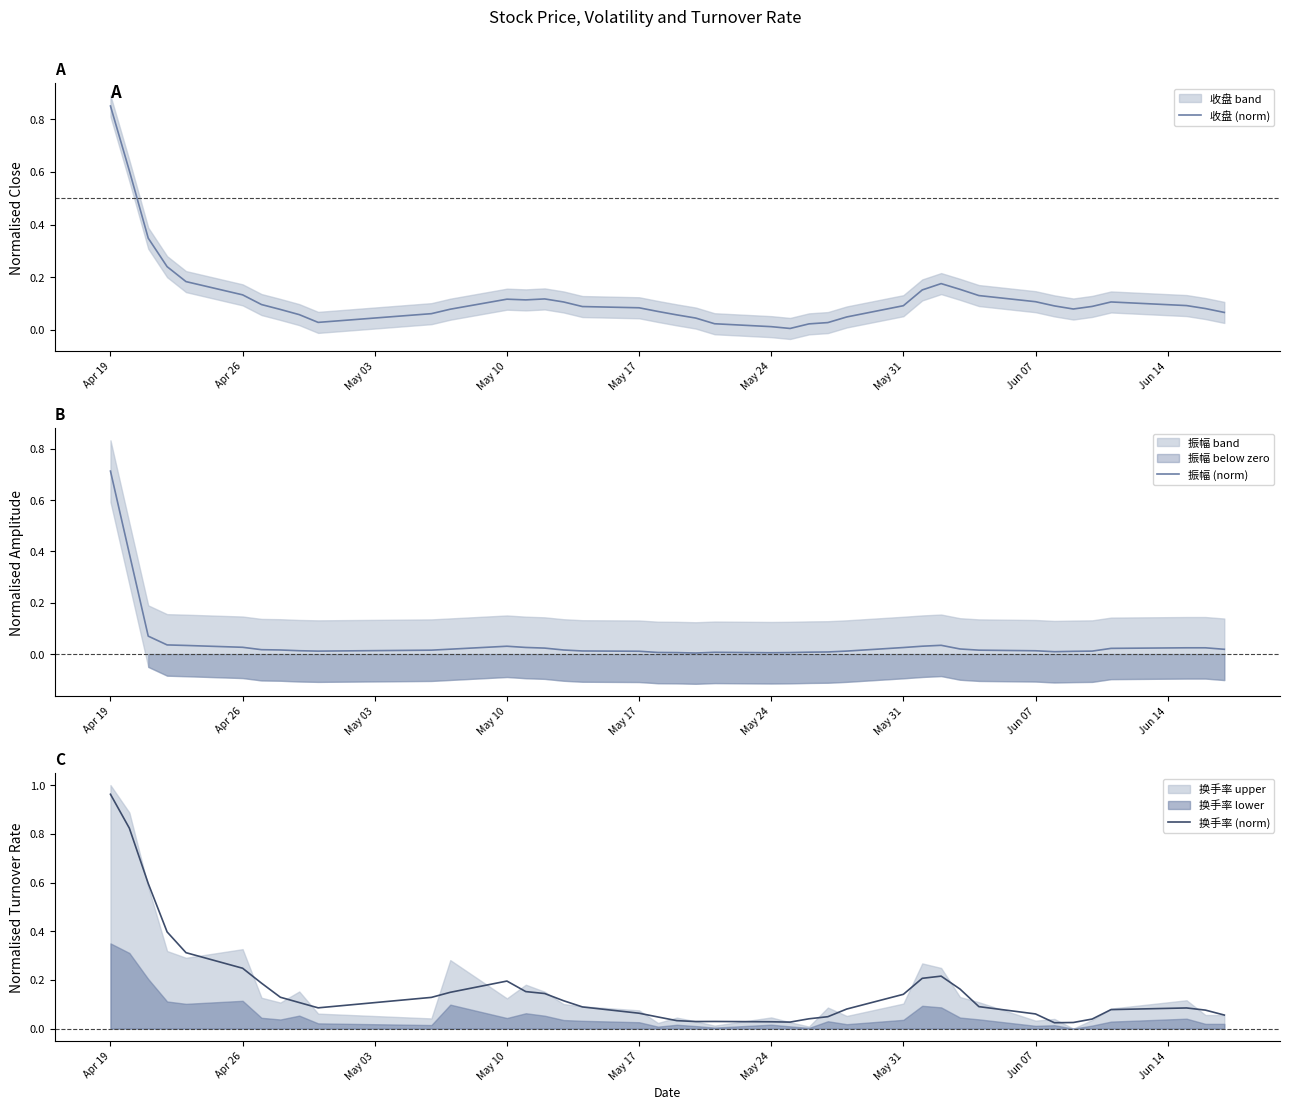

True or false: 收盘 (norm) has a value of 0.2 at Apr 19.

False